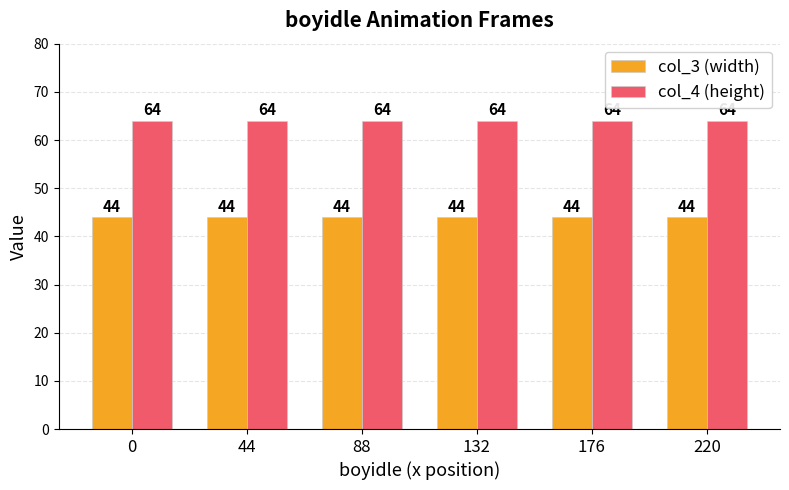

What is the spread (max minus min) of values at 0?

20